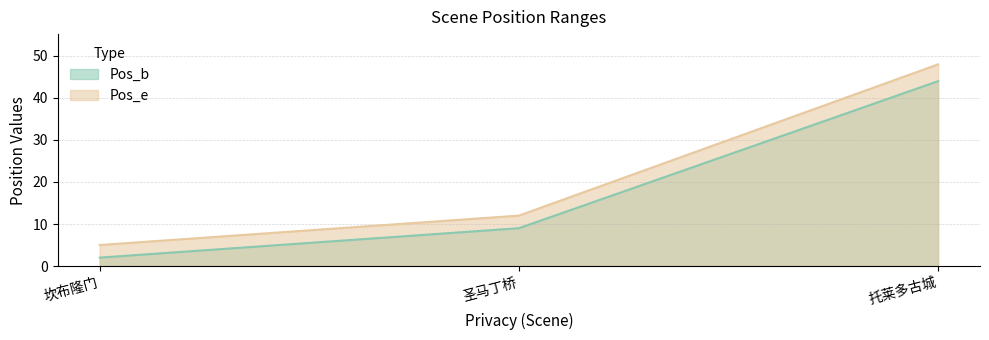

The value of Pos_e at 托莱多古城 is 78. True or false?

False